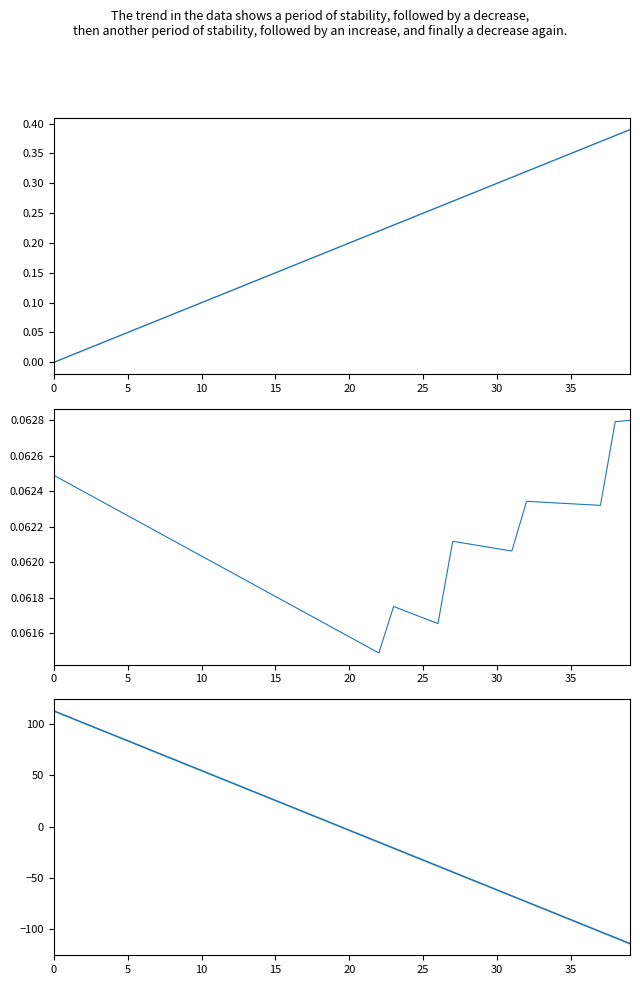

Which series has the widest spread of values?

equity_value - enterprise_value